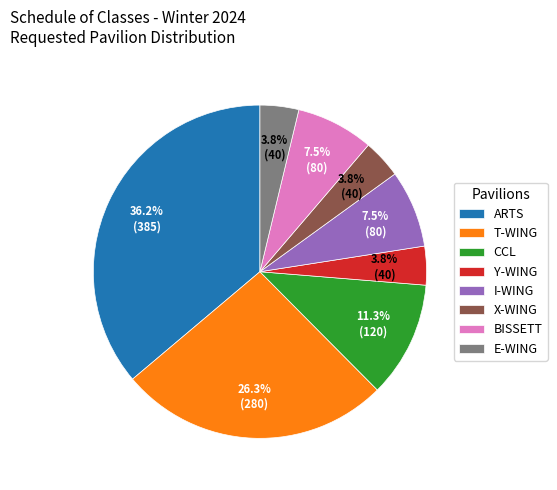

Is there any slice that represents more than half of the pie?

No